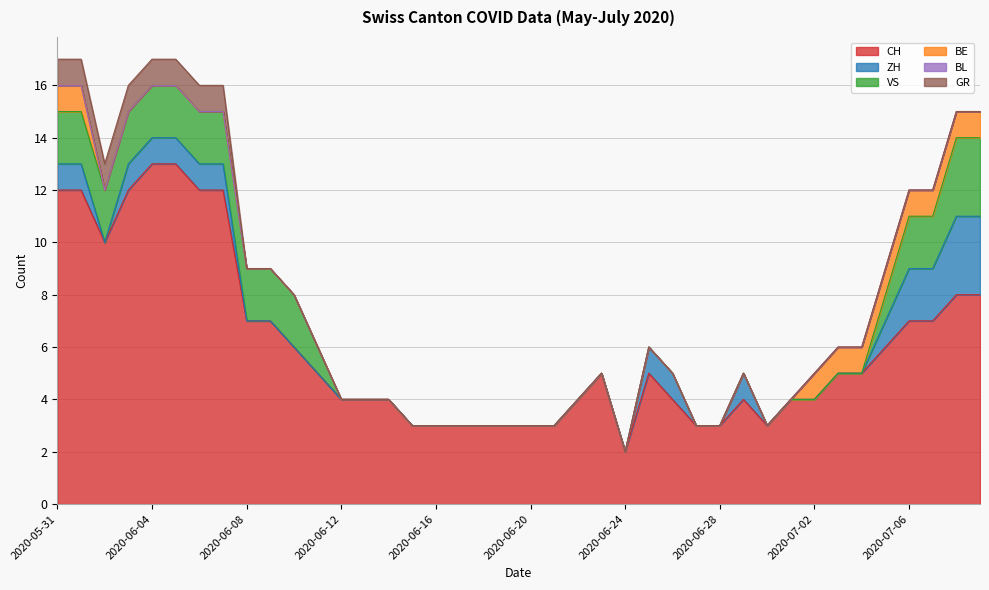

How many lines are shown in the chart?

6